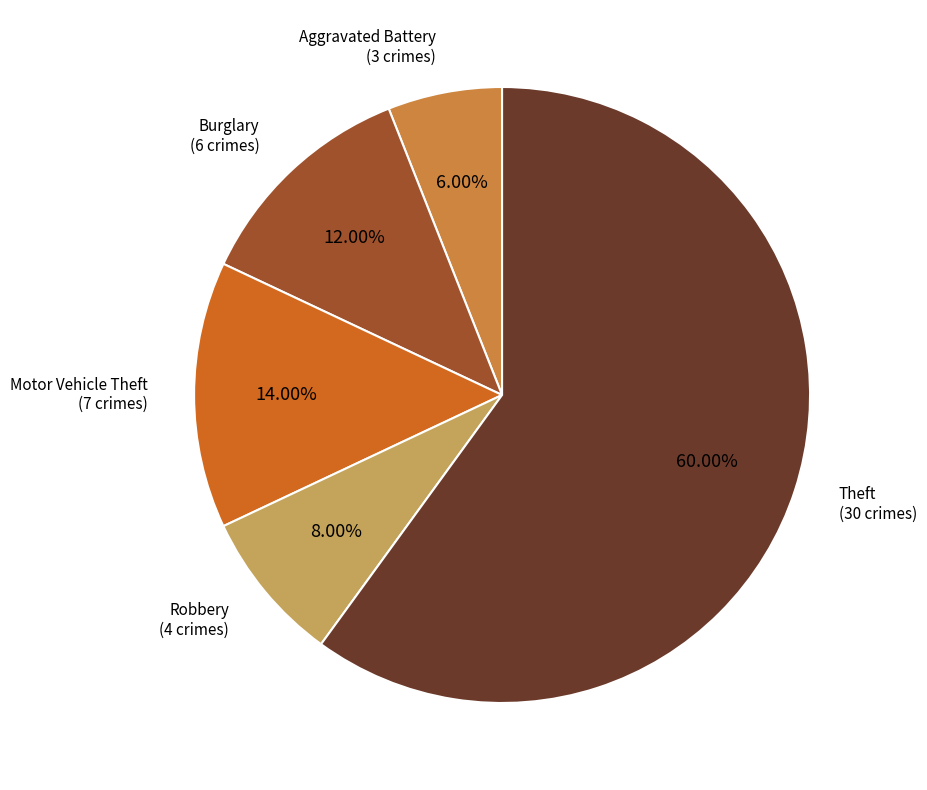

How many slices are in this pie chart?

5